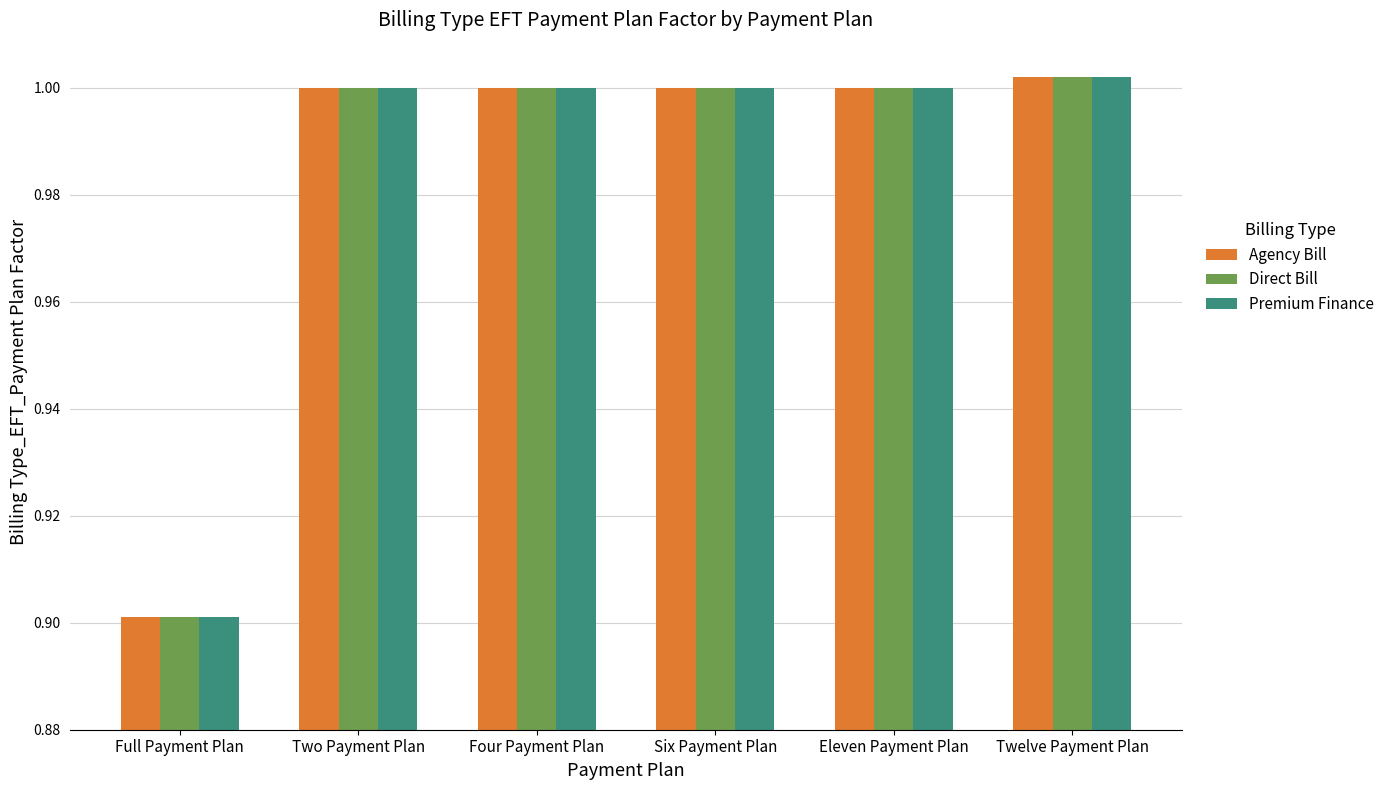

Is it true that Agency Bill equals 1.6 at Two Payment Plan?

False